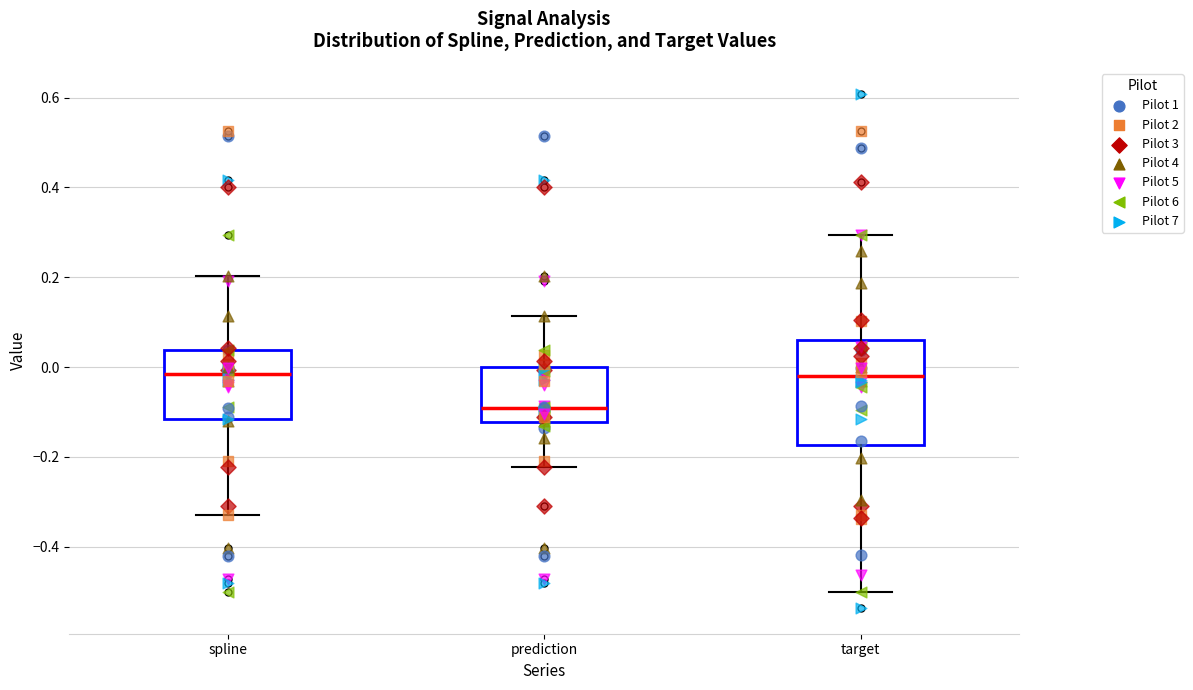

Which box is the tallest, from its lower edge to its upper edge?

target